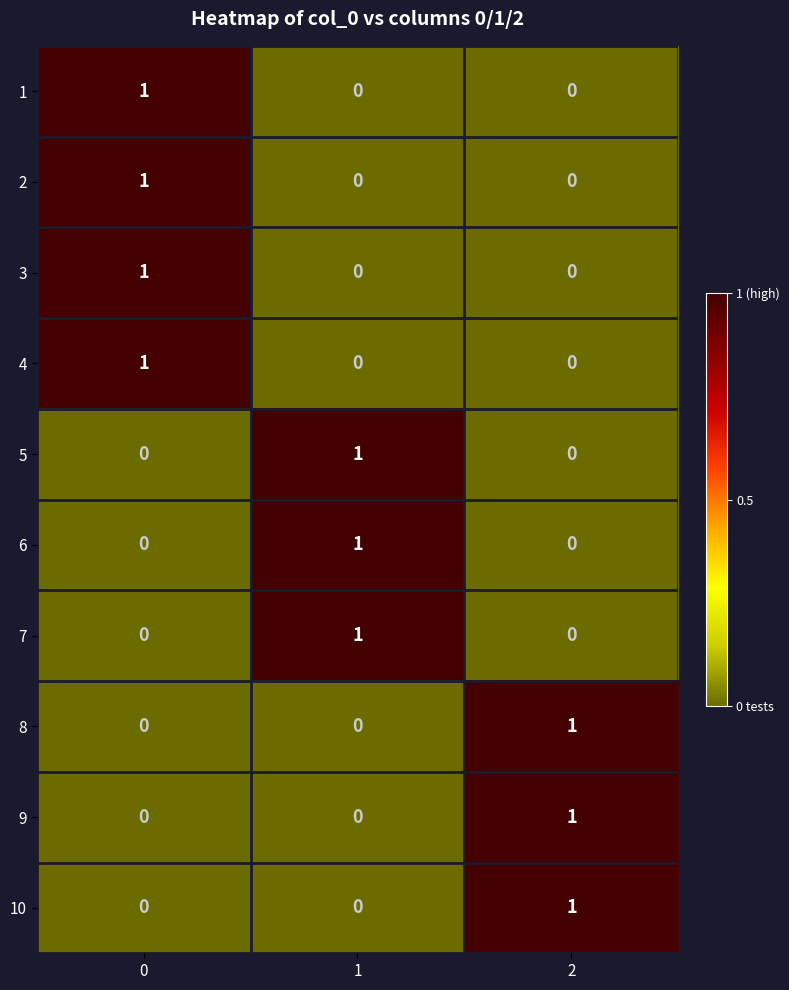

The 1 series shows 1 at 2. True or false?

False